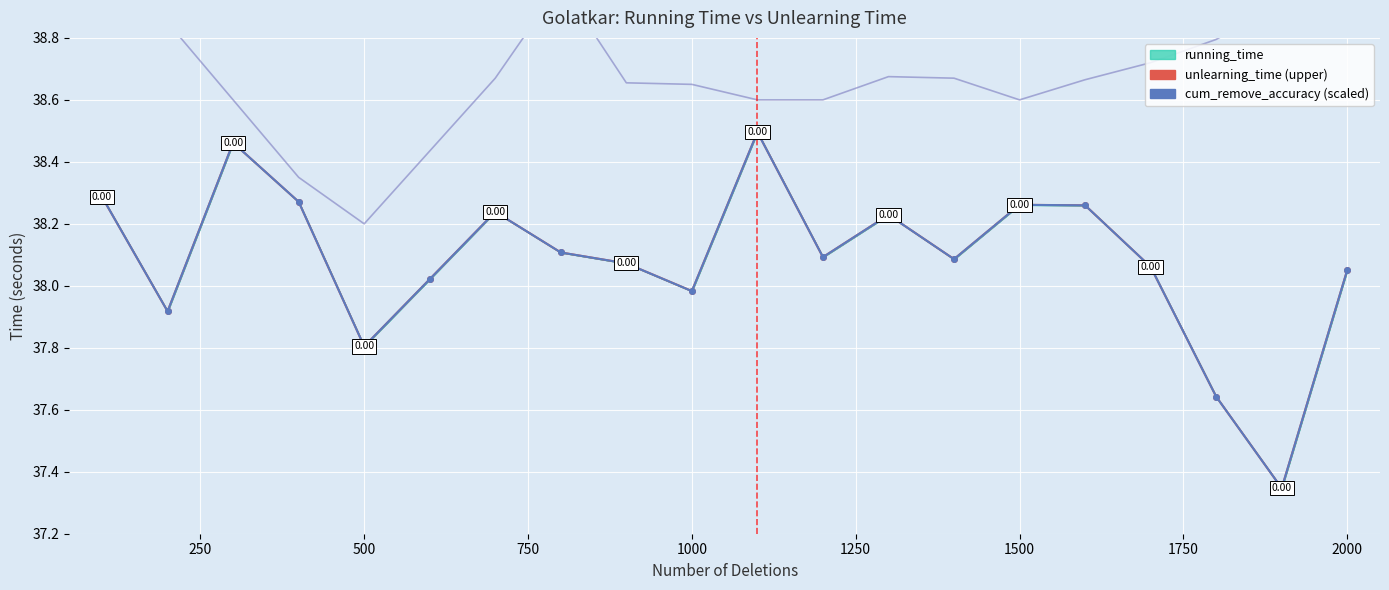

What is the total value across all series at 1750?

115.2